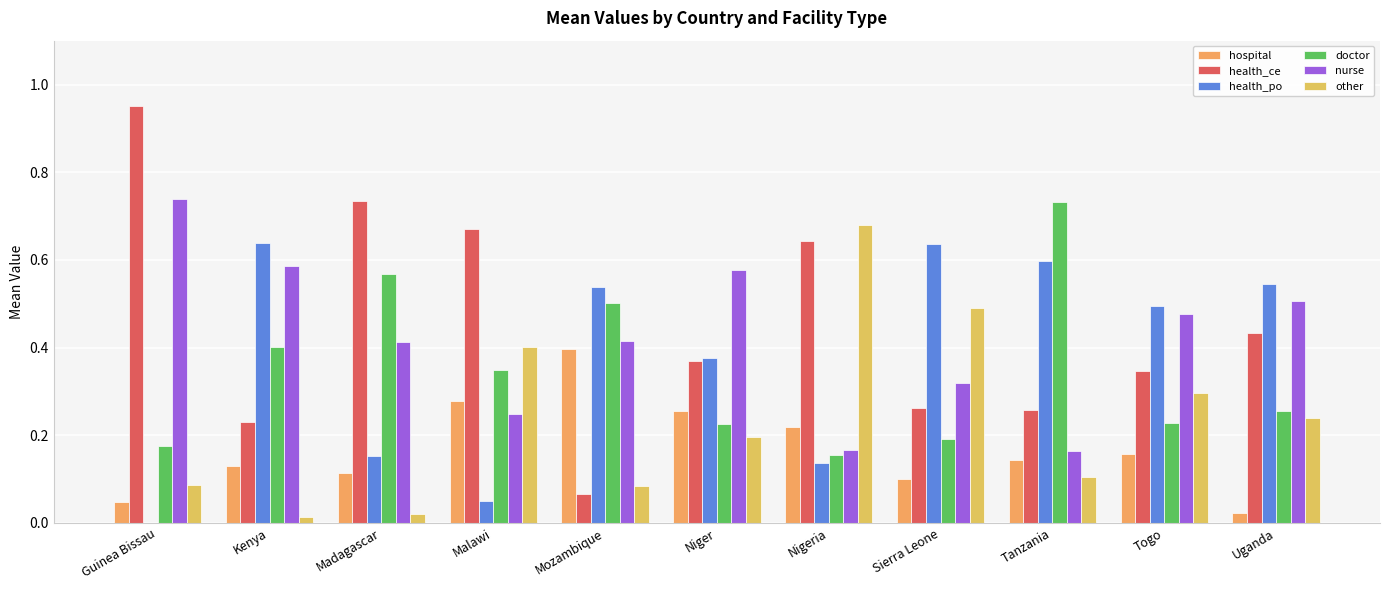

Rank the series by their maximum value, from highest to lowest.

health_ce, nurse, doctor, other, health_po, hospital